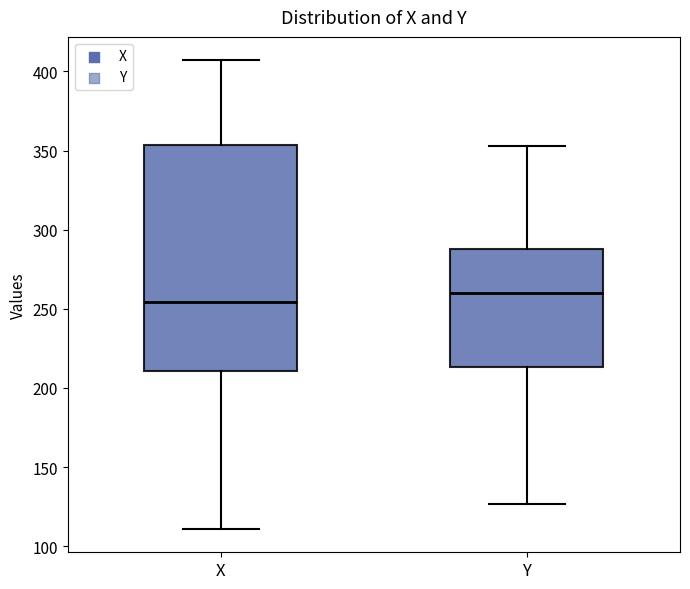

Reading left to right, read every box against the y-axis: the position of its median line, the range the box covers, and the ends of its whiskers. The values are not printed on the chart, so give them approximately, as read against the axis.

X: median 255, box 210 to 355, whiskers 110 to 405
Y: median 260, box 215 to 290, whiskers 125 to 355